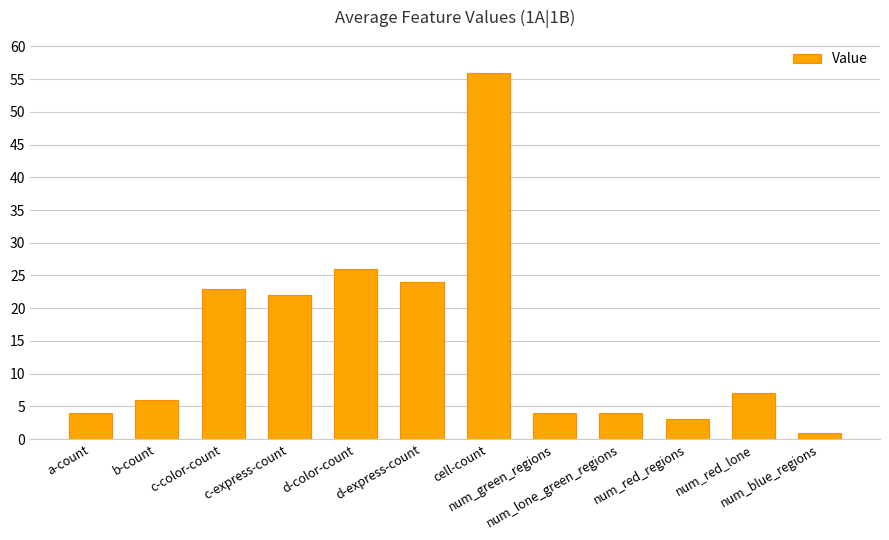

Reading left to right, what are all the values shown in this chart?

4	6	23	22	26	24	56	4	4	3	7	1